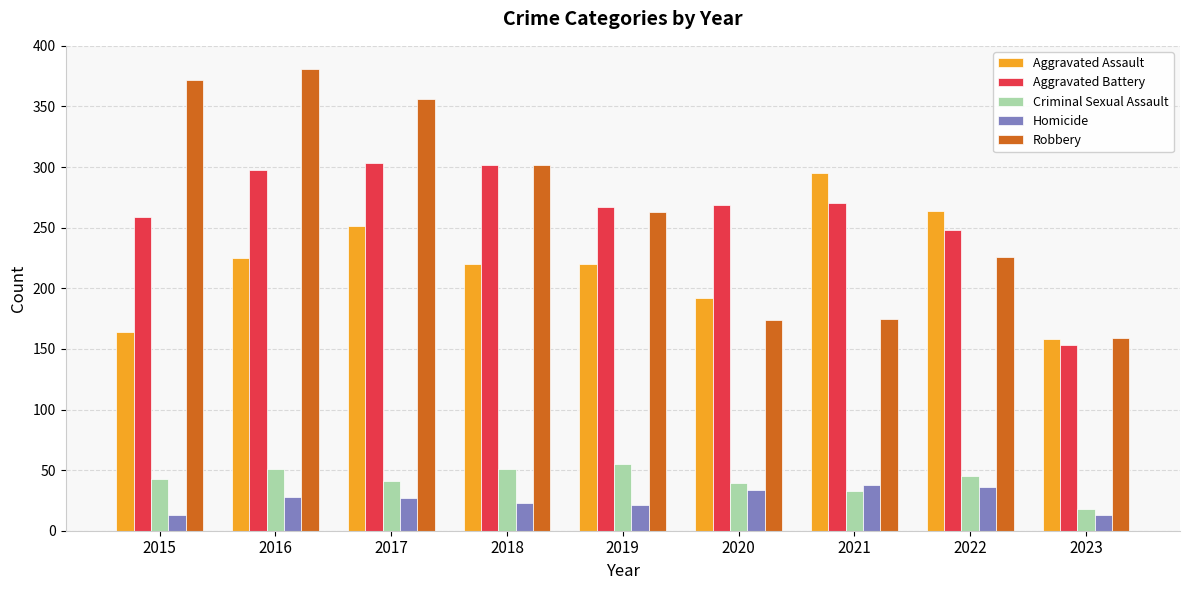

What are all the series names shown in the legend?

Aggravated Assault, Aggravated Battery, Criminal Sexual Assault, Homicide, Robbery